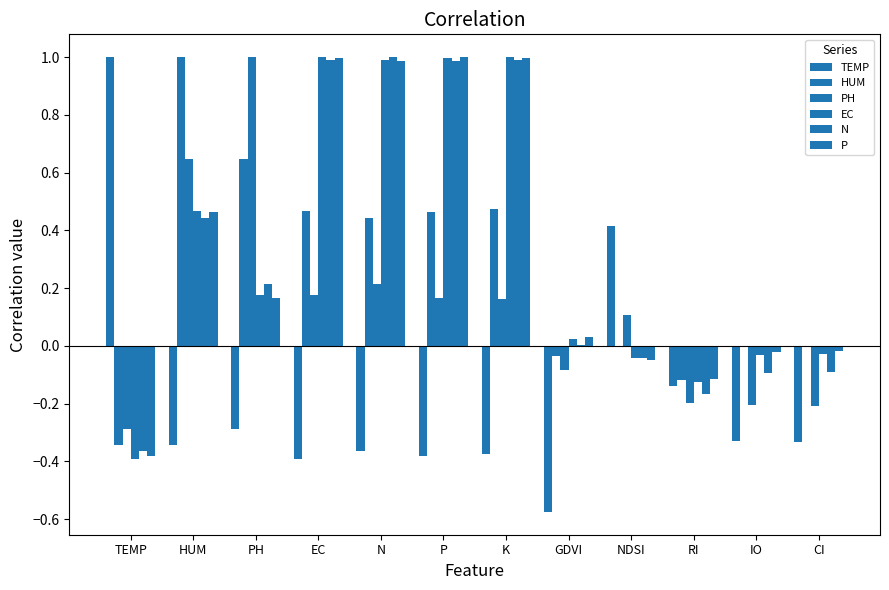

How many categories are shown in the chart?

12